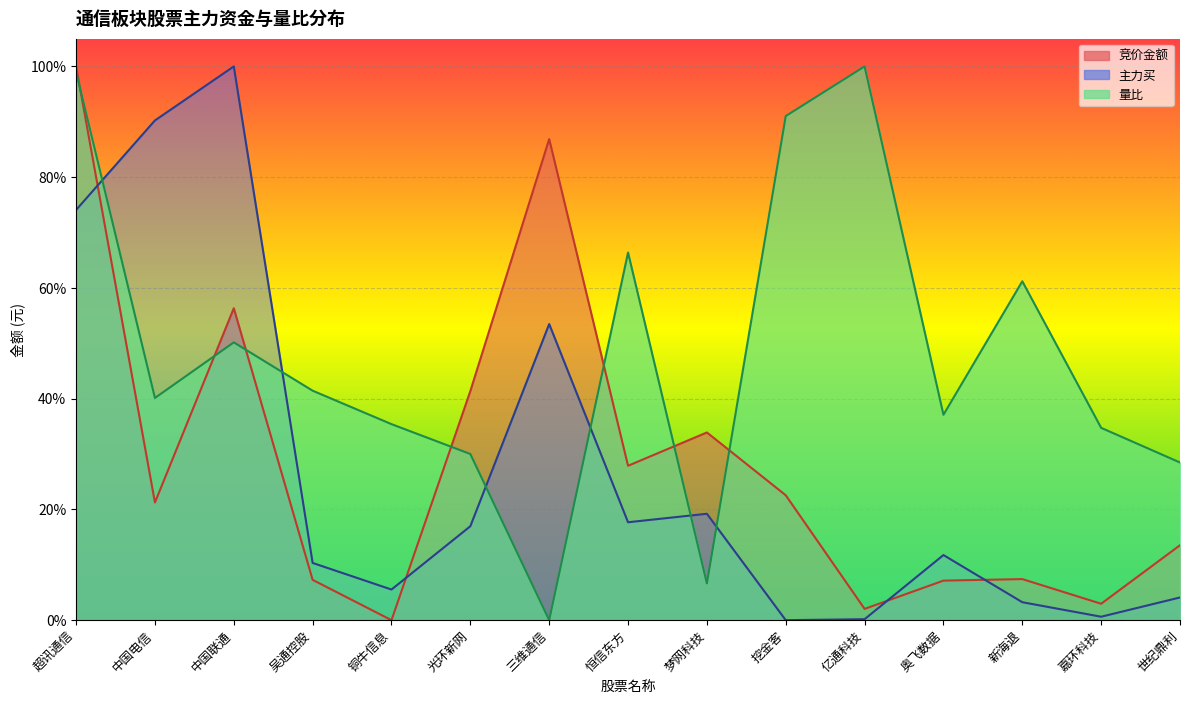

How many categories are shown in the chart?

15